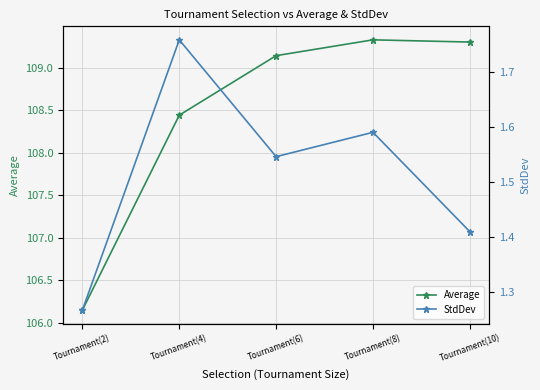

What is the label of the 5th point from the right?

Tournament(2)